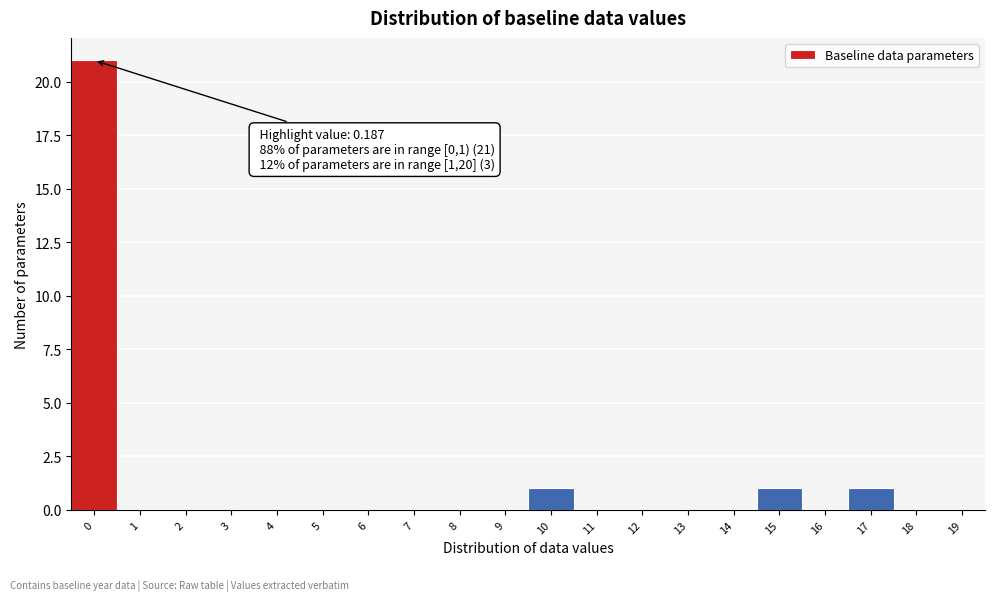

Reading left to right, extract all data points from this chart.

0=21	1=0	2=0	3=0	4=0	5=0	6=0	7=0	8=0	9=0	10=1	11=0	12=0	13=0	14=0	15=1	16=0	17=1	18=0	19=0